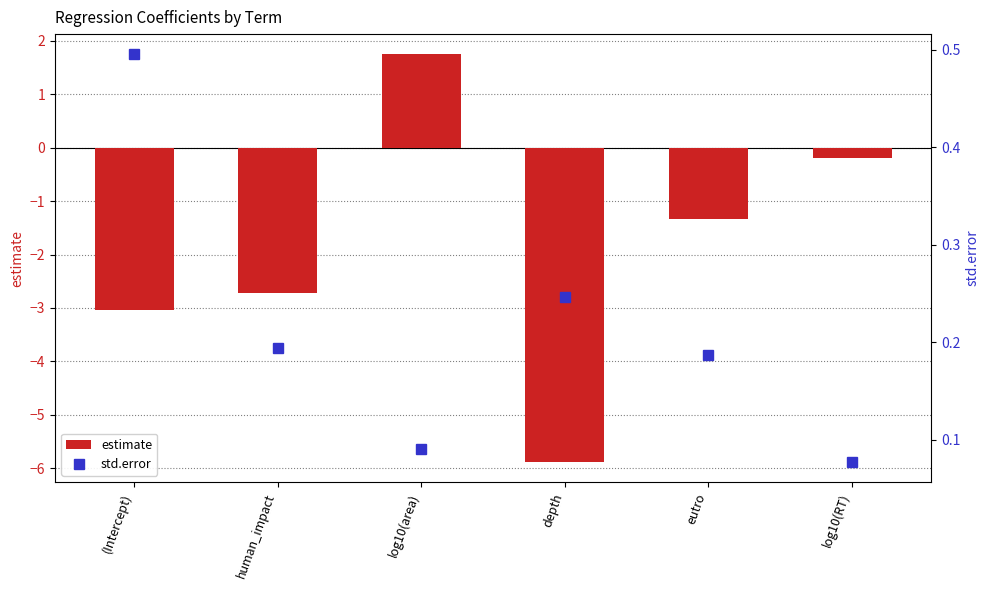

Rank the categories by estimate value from highest to lowest.

log10(area), log10(RT), eutro, human_impact, (Intercept), depth